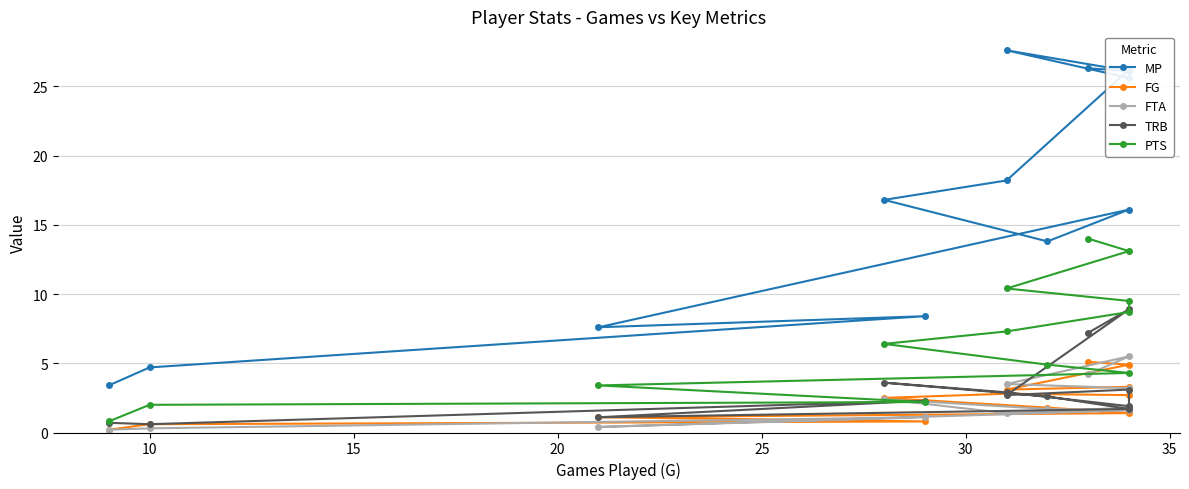

Reading left to right, what are all the values shown in this chart?

MP: 26.3	26.1	27.6	25.6	26.2	18.2	16.8	13.8	16.1	7.6	8.4	4.7	3.4
FG: 5.1	4.9	3.1	3.3	2.7	2.8	2.5	1.8	1.4	1.1	0.8	0.6	0.2
FTA: 4.2	5.5	3.5	3.2	1.8	1.4	2.4	1.7	1.6	0.4	1.1	0.3	0.2
TRB: 7.2	8.9	2.7	3.1	1.9	2.9	3.6	2.6	1.7	1.1	2.3	0.6	0.7
PTS: 14.0	13.1	10.4	9.5	8.7	7.3	6.4	4.9	4.3	3.4	2.2	2.0	0.8